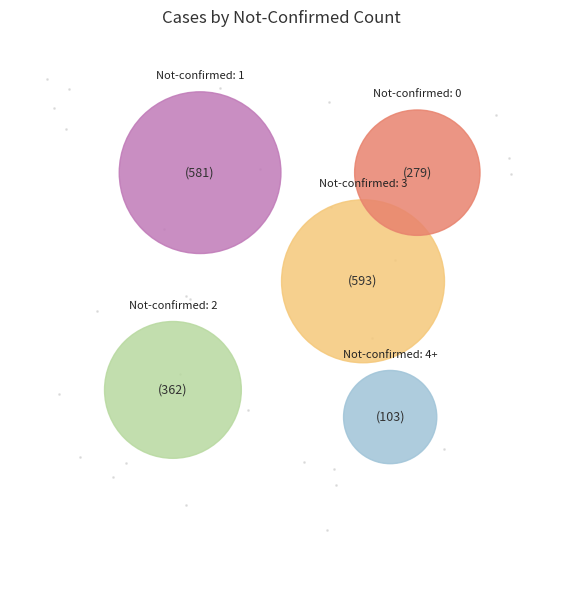

True or false: 33 accounts for 1% of the total.

False